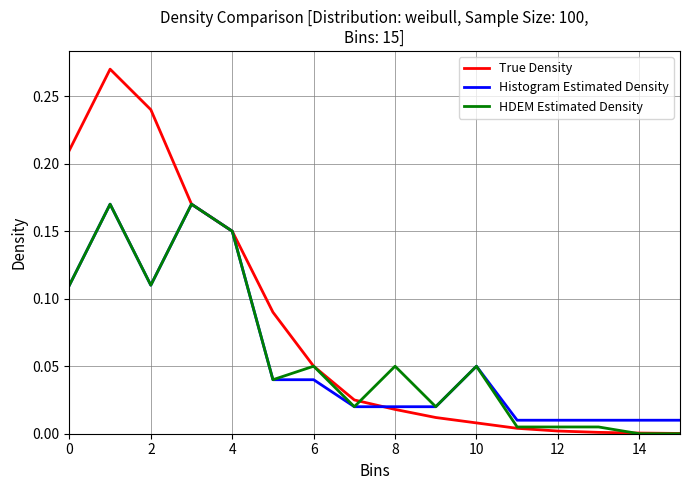

Which series has the largest total across all categories?

True Density